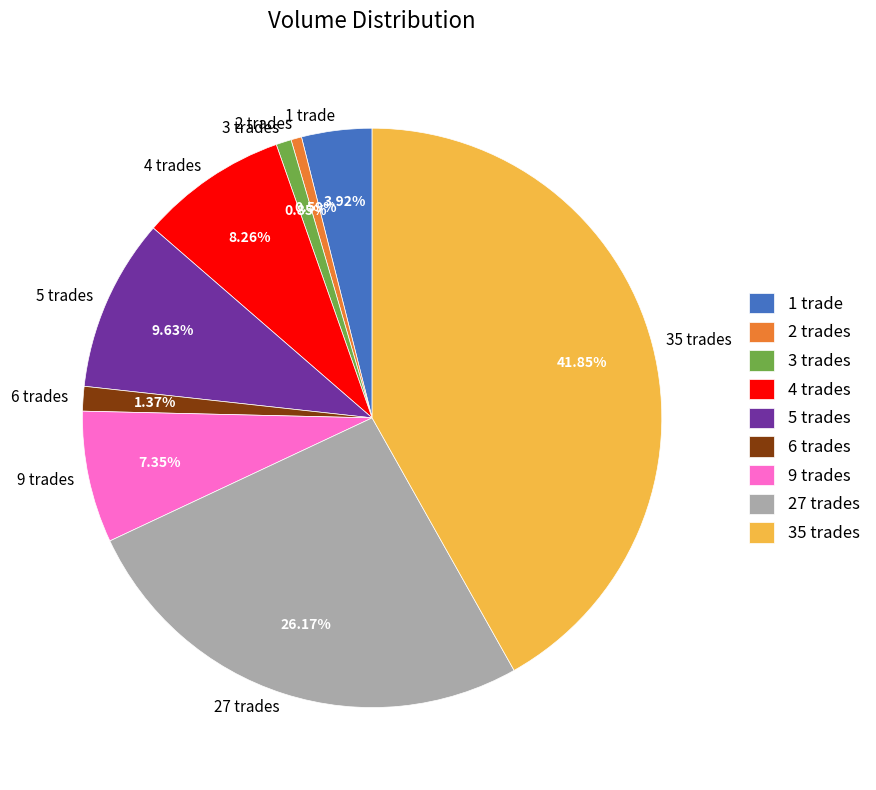

To the nearest percent, what is the difference between the largest and smallest slice percentages?

41%